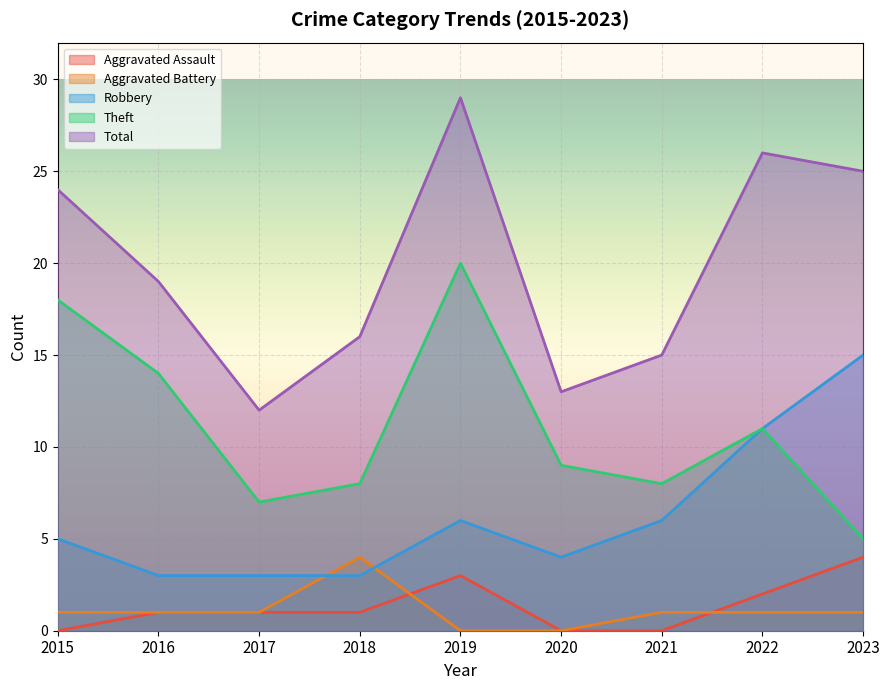

Is the value of Aggravated Assault at 2018 greater than the value of Aggravated Battery at 2019?

Yes